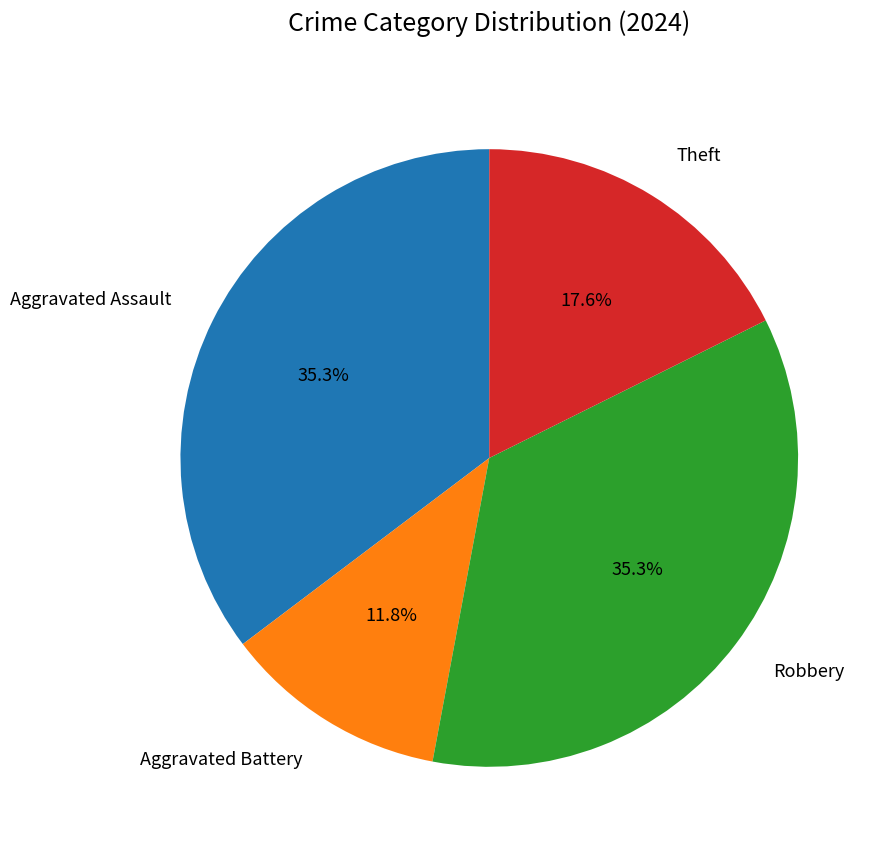

What portion of the pie excludes Aggravated Assault?

64.7%